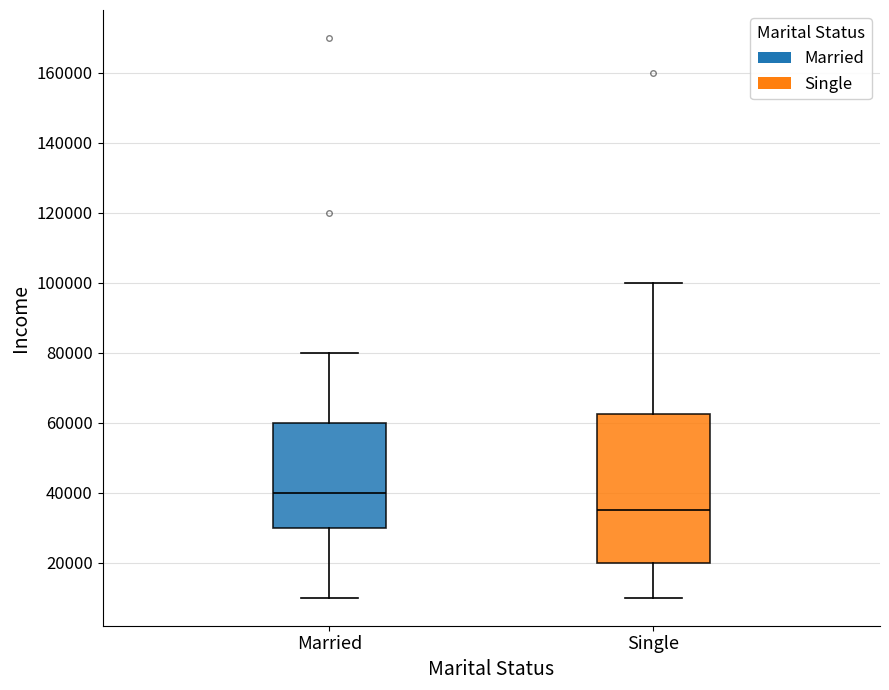

Where is the upper edge of the box for Single on the y-axis? The values are not printed on the chart, so give them approximately, as read against the axis.

62000